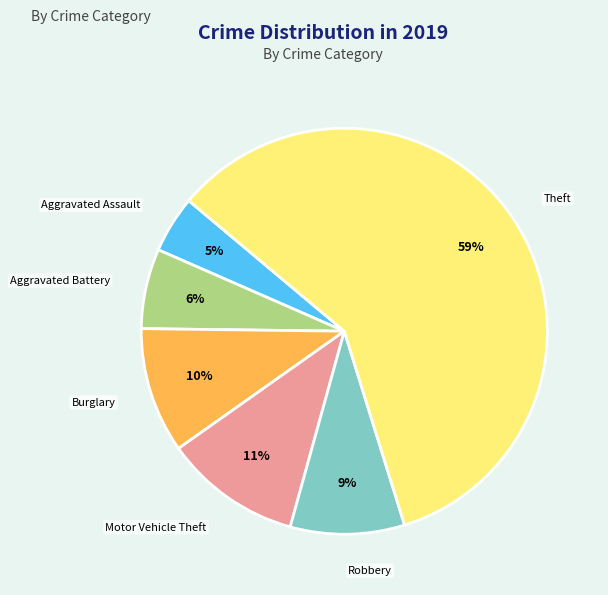

To the nearest percent, what is the combined percentage of Theft and Aggravated Assault?

64%